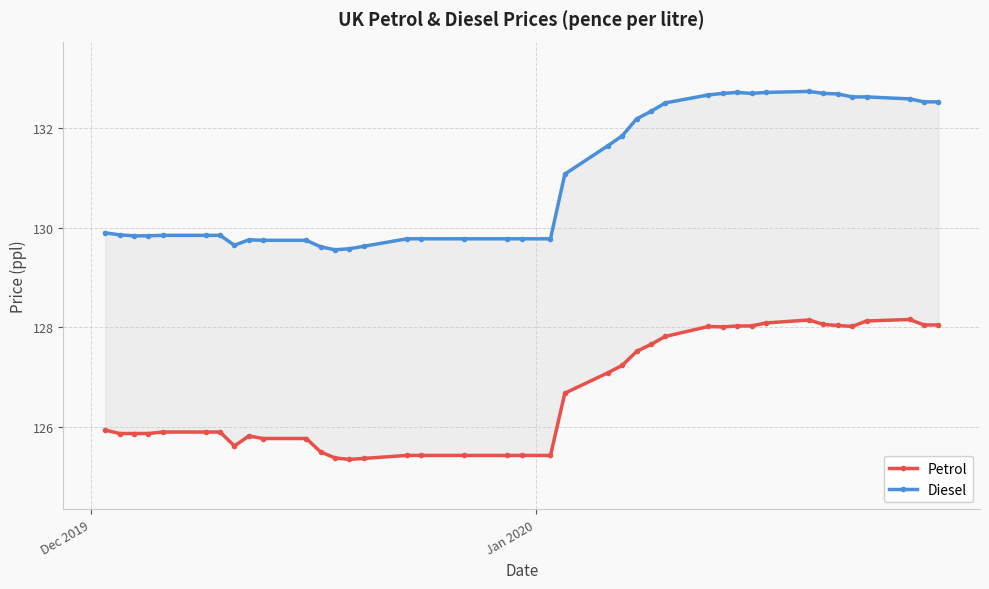

List the series in order of their overall mean, lowest first.

Petrol, Diesel